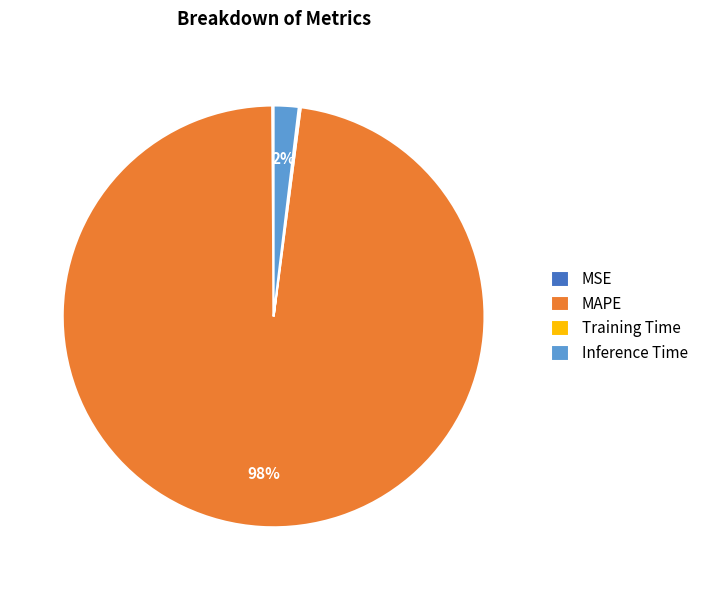

Which slice is the largest?

MAPE